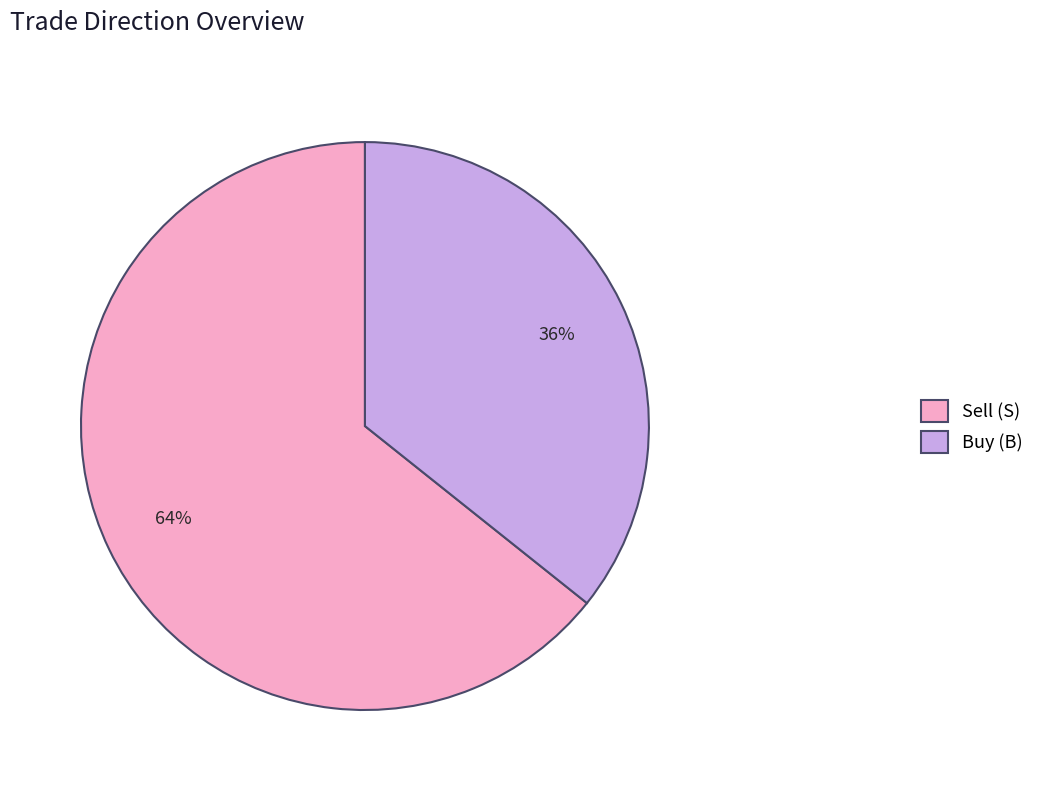

Is it true that Buy (B) is 36% of the pie?

True